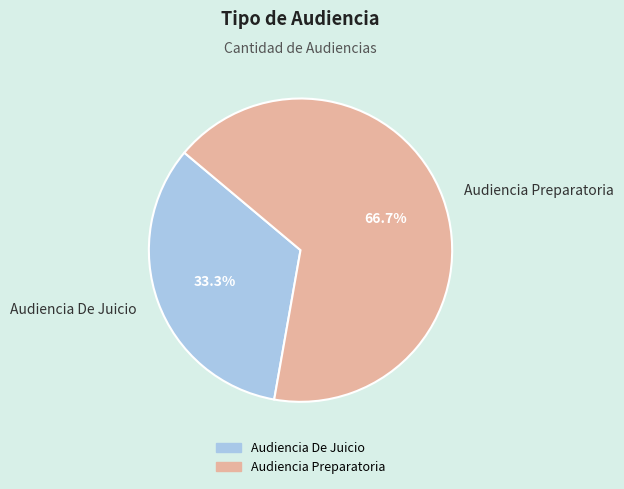

Which slice is the smallest?

Audiencia De Juicio